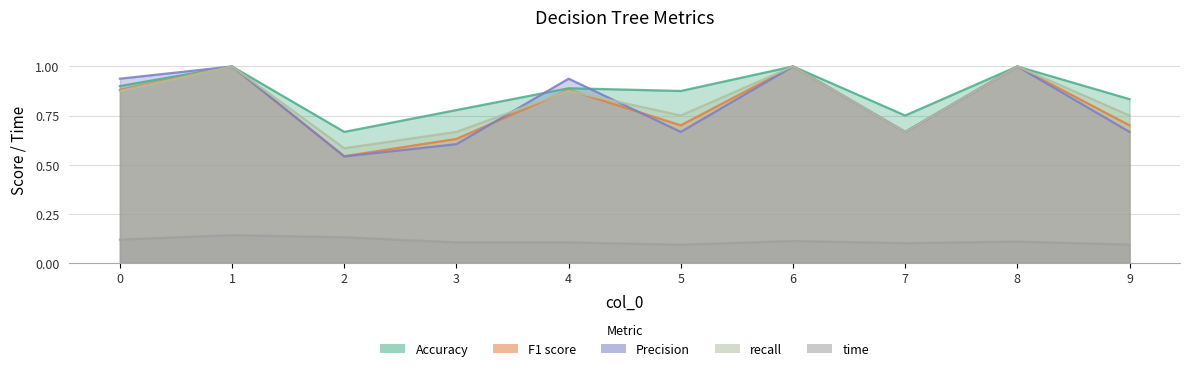

What are all the series names shown in the legend?

Accuracy, F1 score, Precision, recall, time